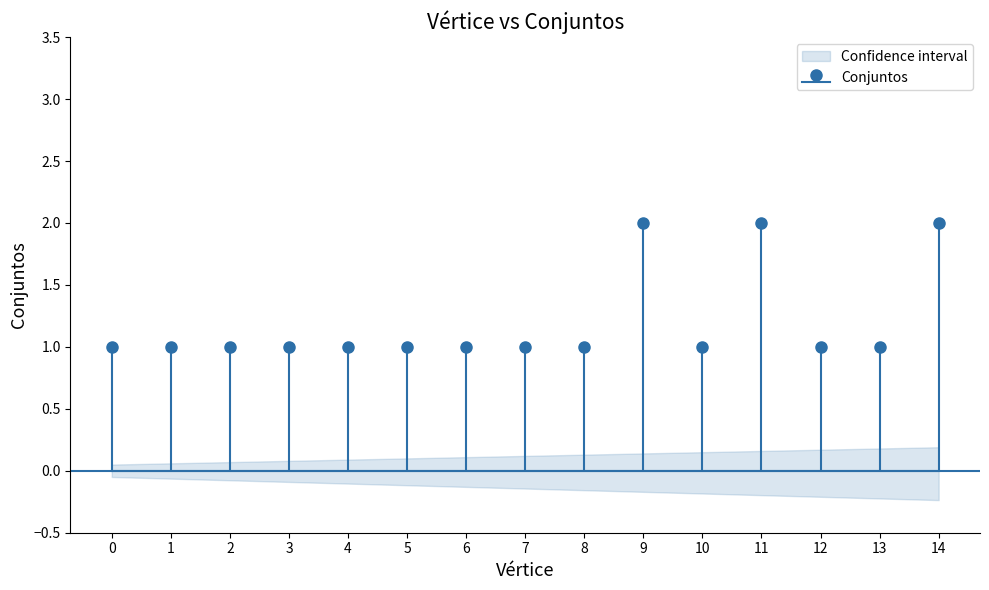

Approximately how many times larger is the value at 4 compared to 11?

0.5